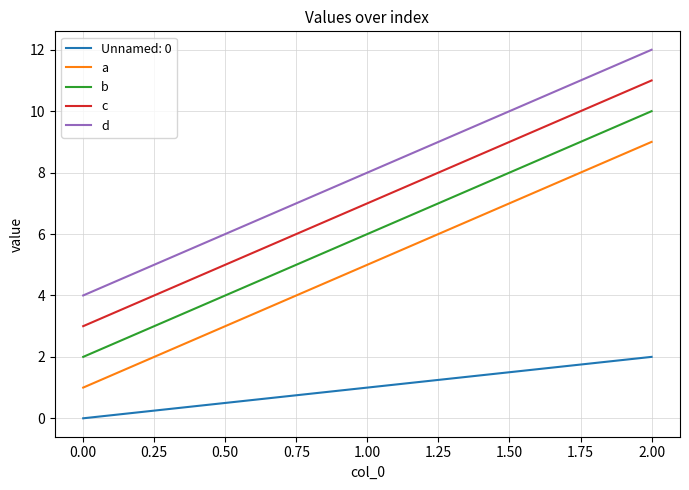

The Unnamed: 0 series shows 0 at 0.00. True or false?

True